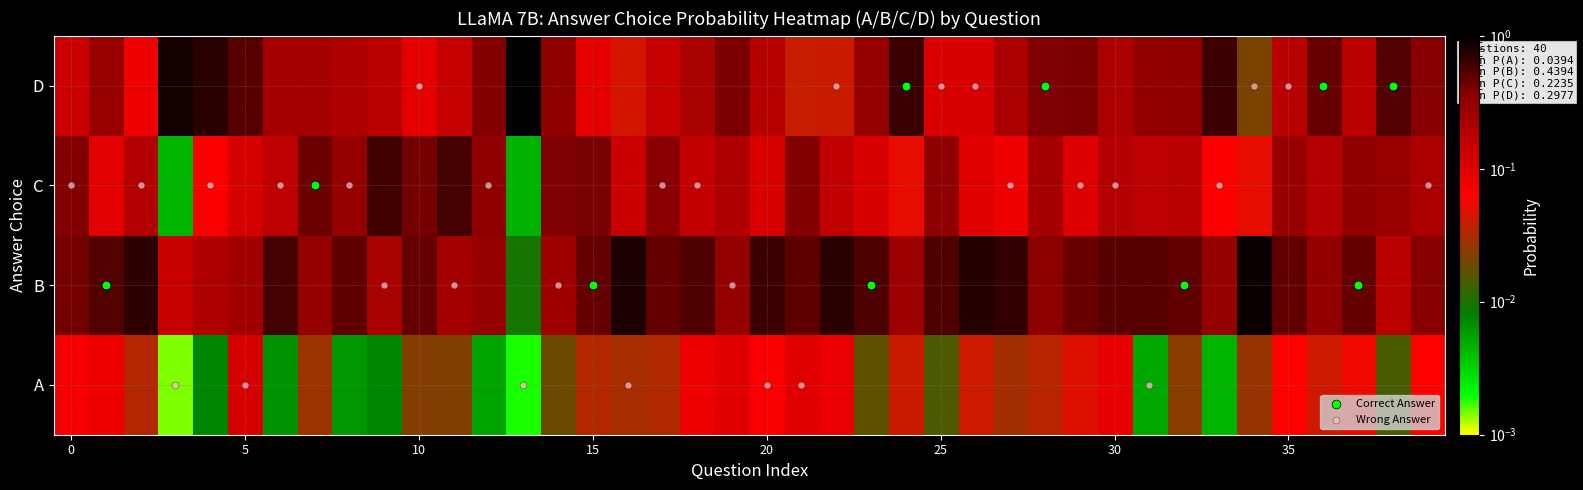

What is the sum of all A values?

1.6